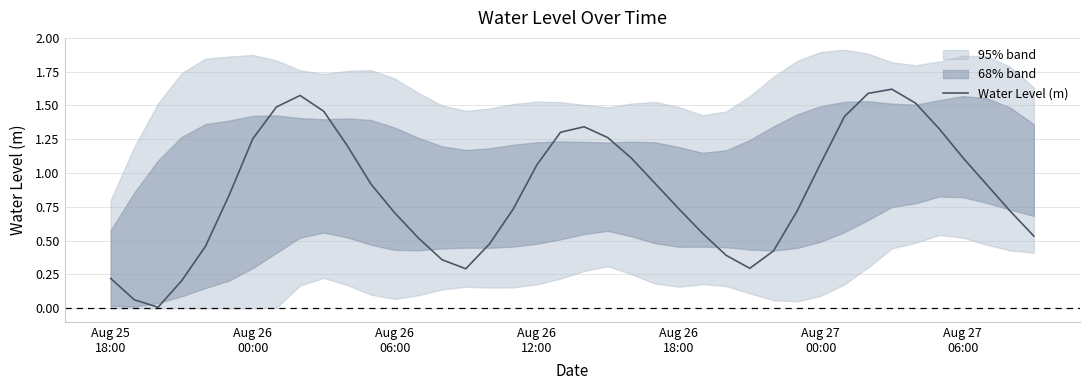

What is the sum of all values?

34.7